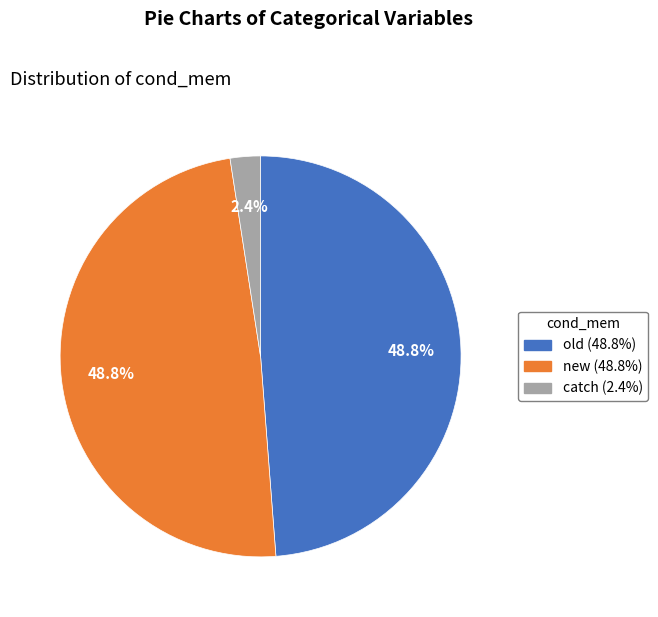

Is it true that new is 38% of the pie?

False